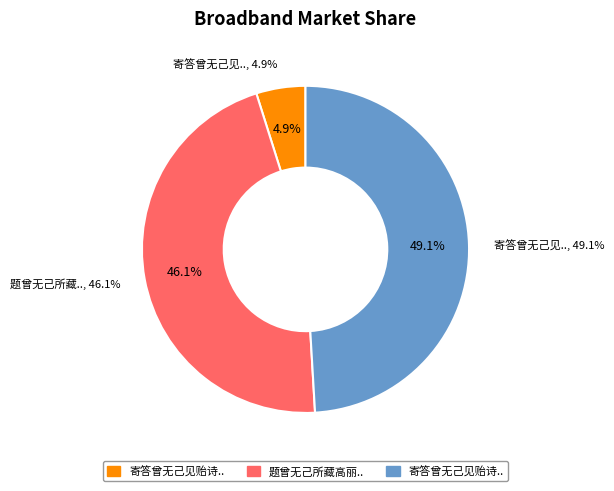

How many slices are in this pie chart?

3